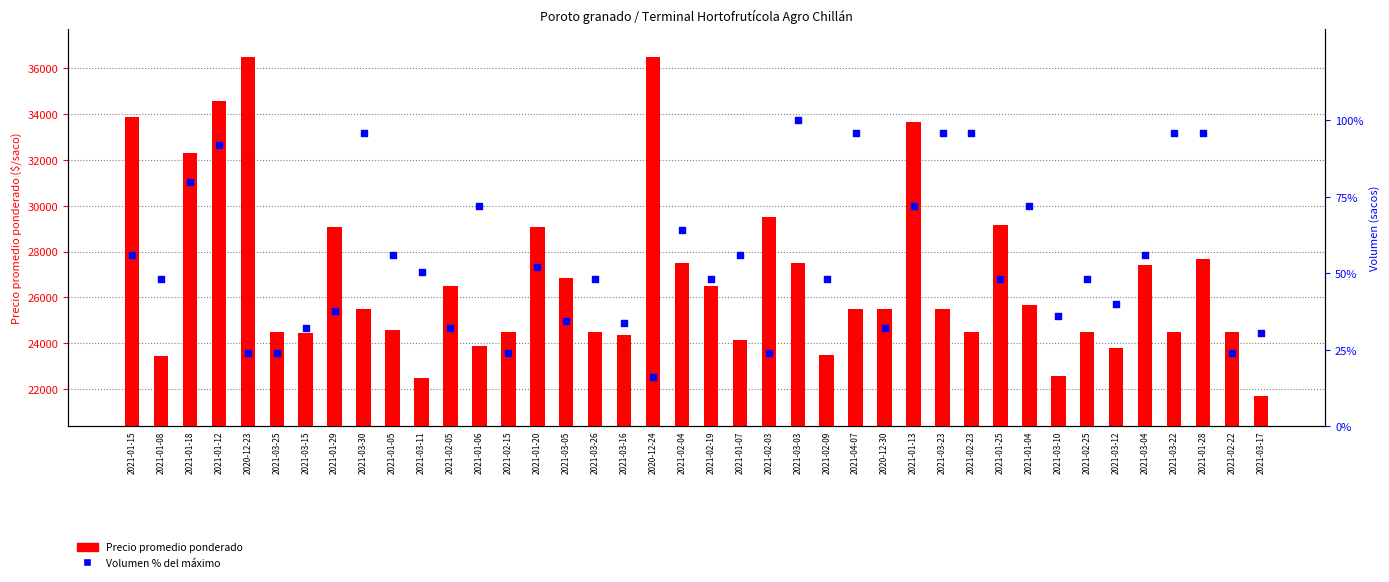

Which series reaches the maximum Y coordinate?

Precio promedio ponderado